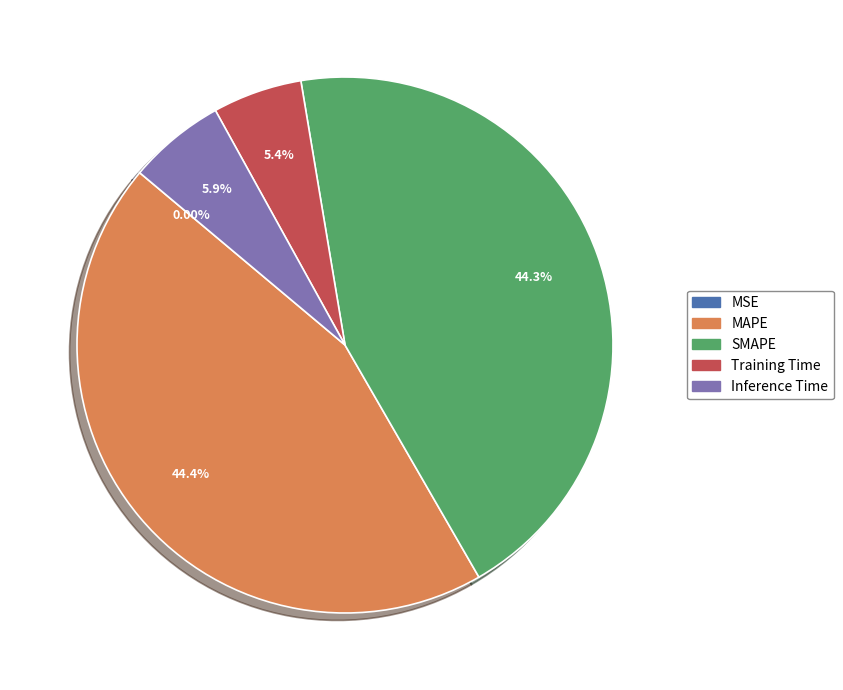

Does Training Time account for over 50% of the chart?

No